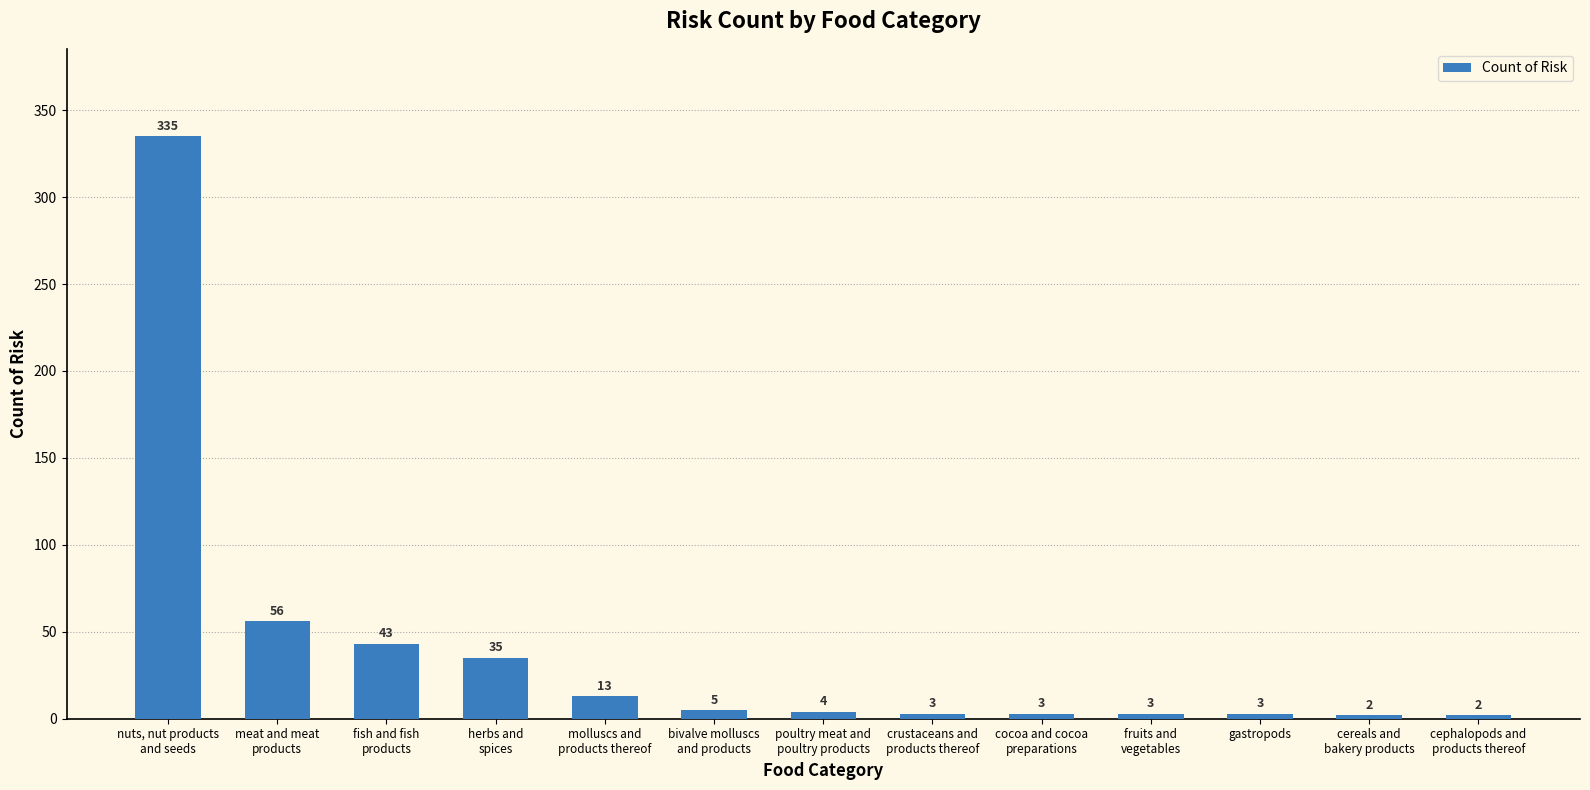

What is the average value?

39